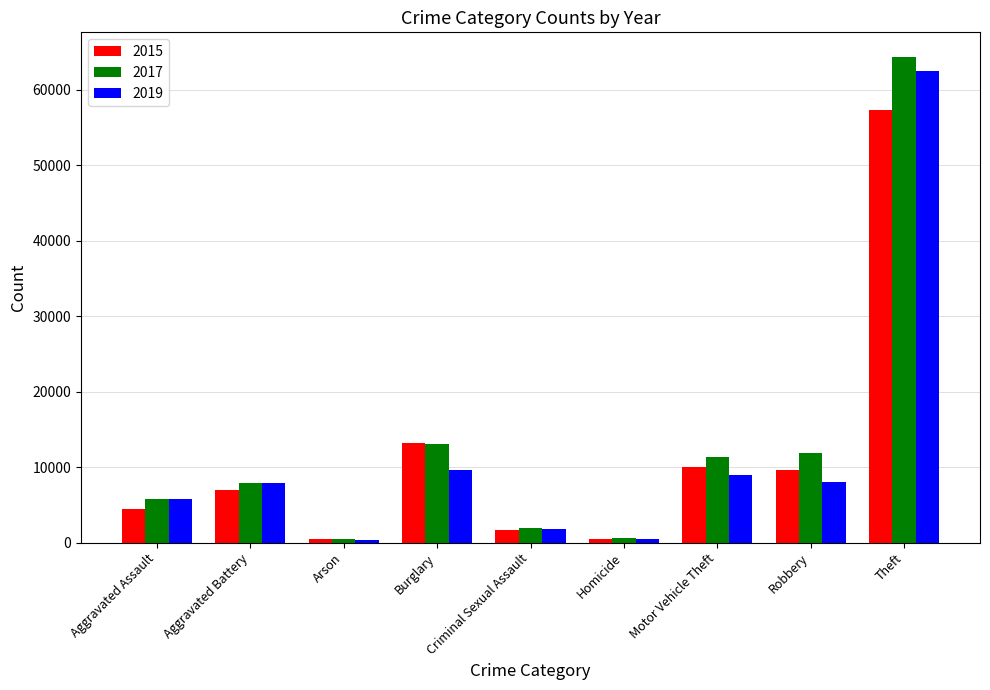

What are all the series names shown in the legend?

2015, 2017, 2019